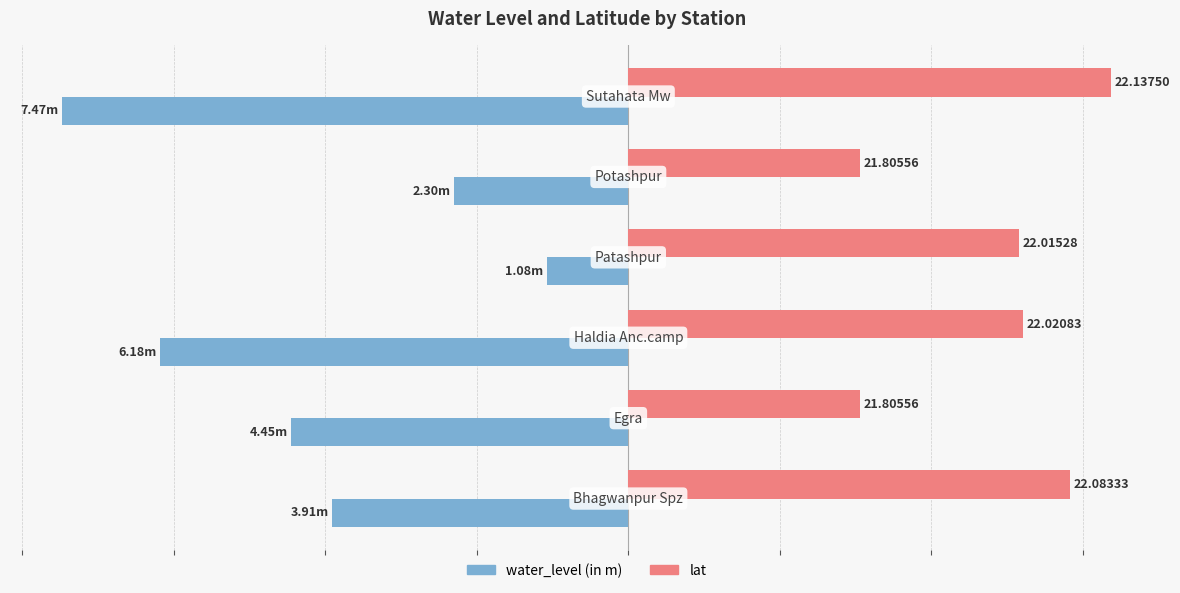

What is the minimum value shown in the chart?

-7.5